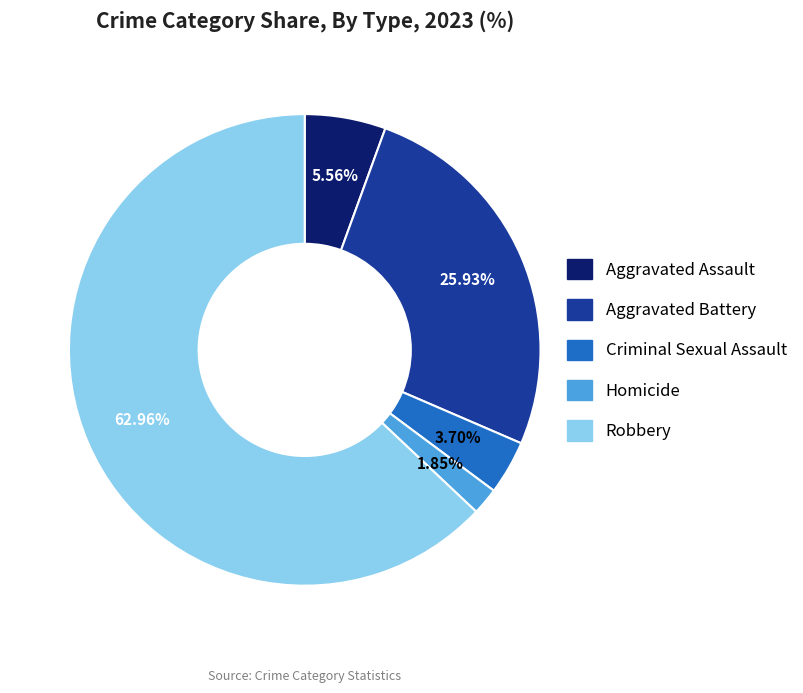

Combined, what portion of the pie is Criminal Sexual Assault and Robbery?

66.7%